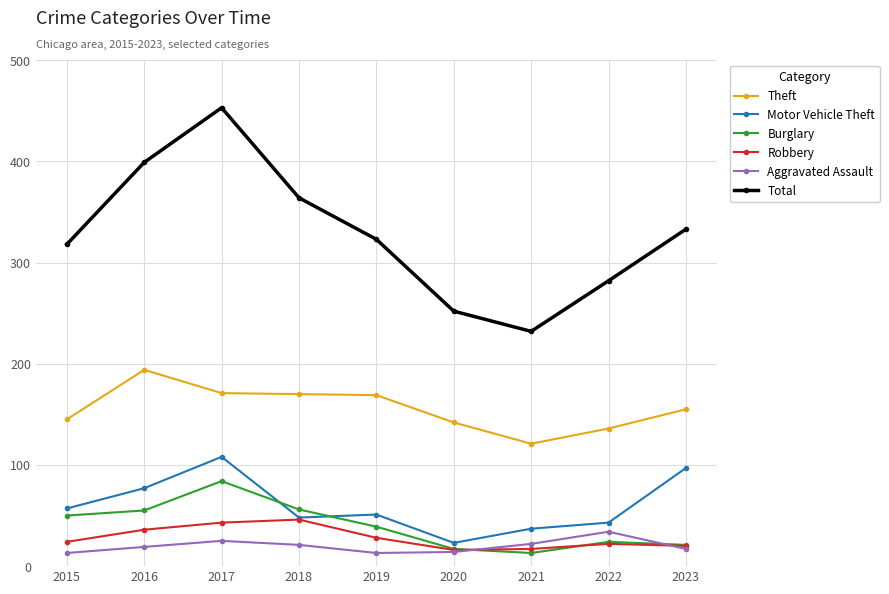

The Motor Vehicle Theft series shows 14 at 2021. True or false?

False